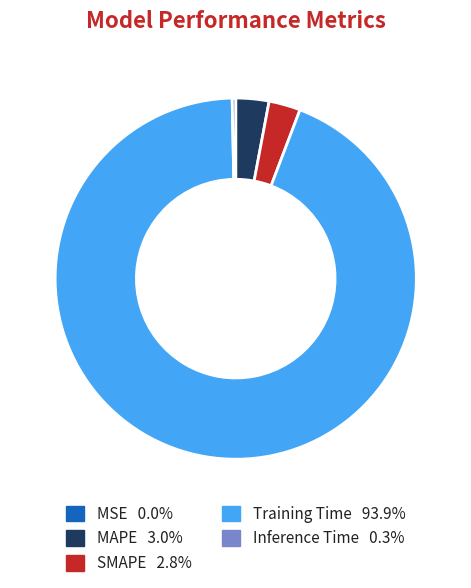

Which category has the biggest portion of the pie?

Training Time